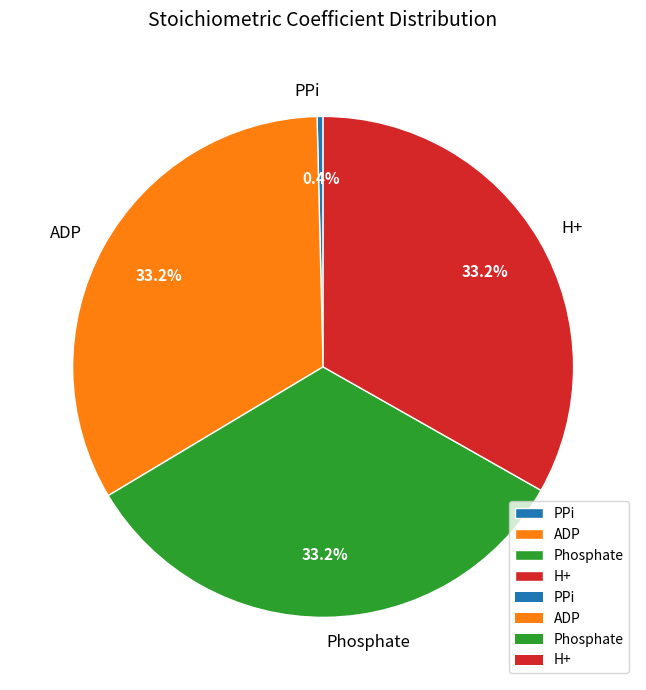

Which slice is the smallest?

PPi